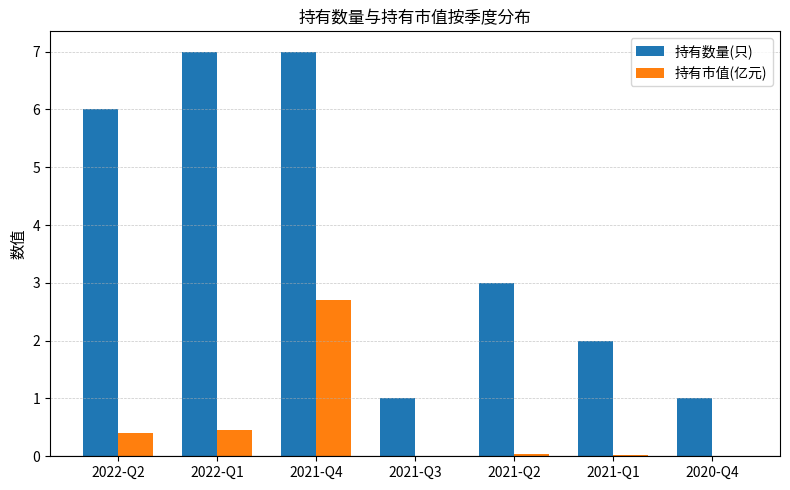

Which series has the largest total across all categories?

持有数量(只)